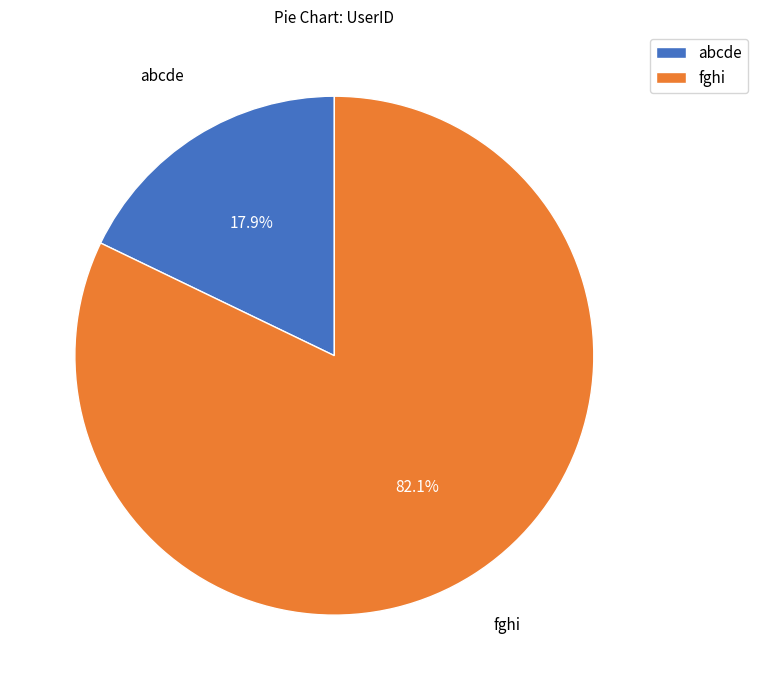

Count the number of slices in the pie.

2